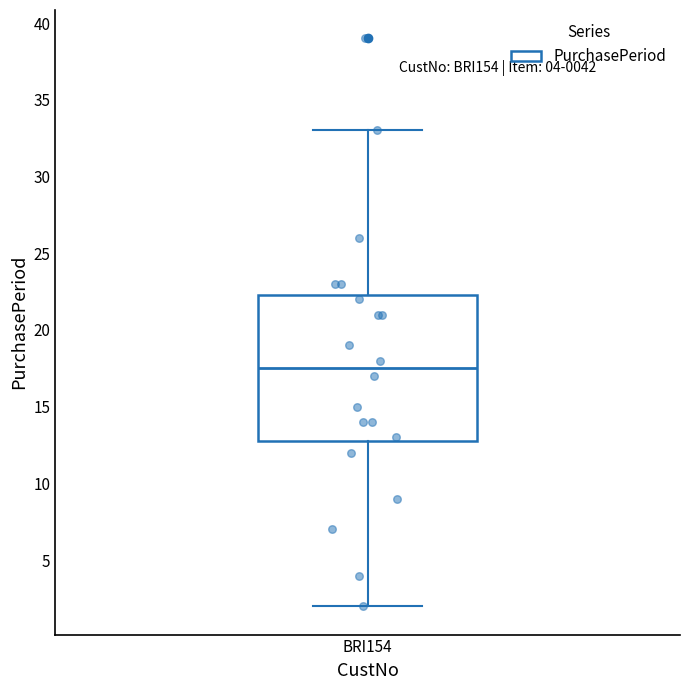

Read this box plot against the y-axis: the position of the median line, the range covered by the box, and the ends of both whiskers. The values are not printed on the chart, so give them approximately, as read against the axis.

median 17.5, box 13.0 to 22.5, whiskers 2.0 to 33.0